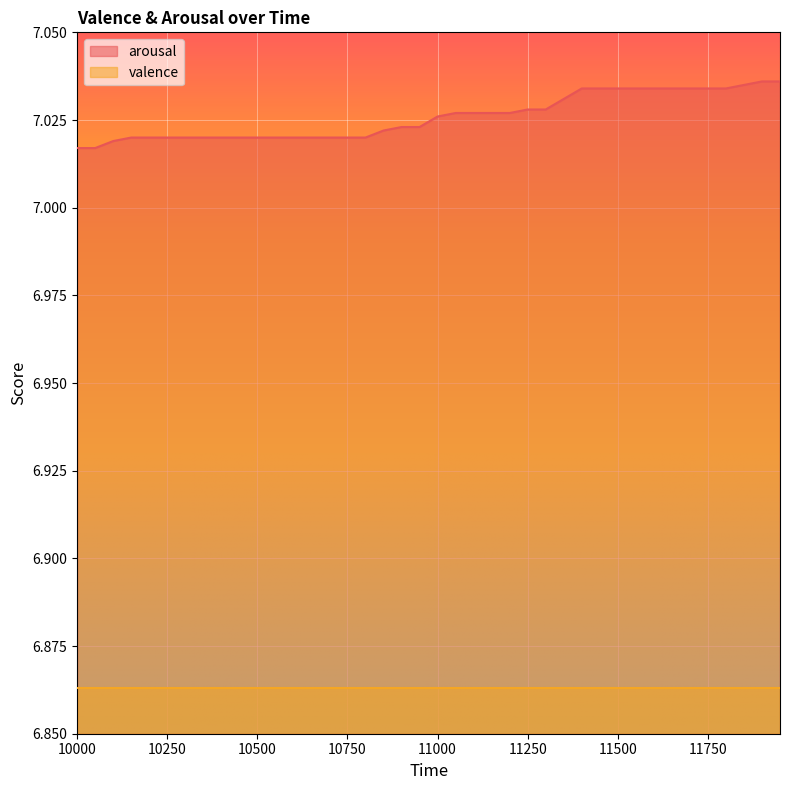

How many values are between 7 and 8?

40